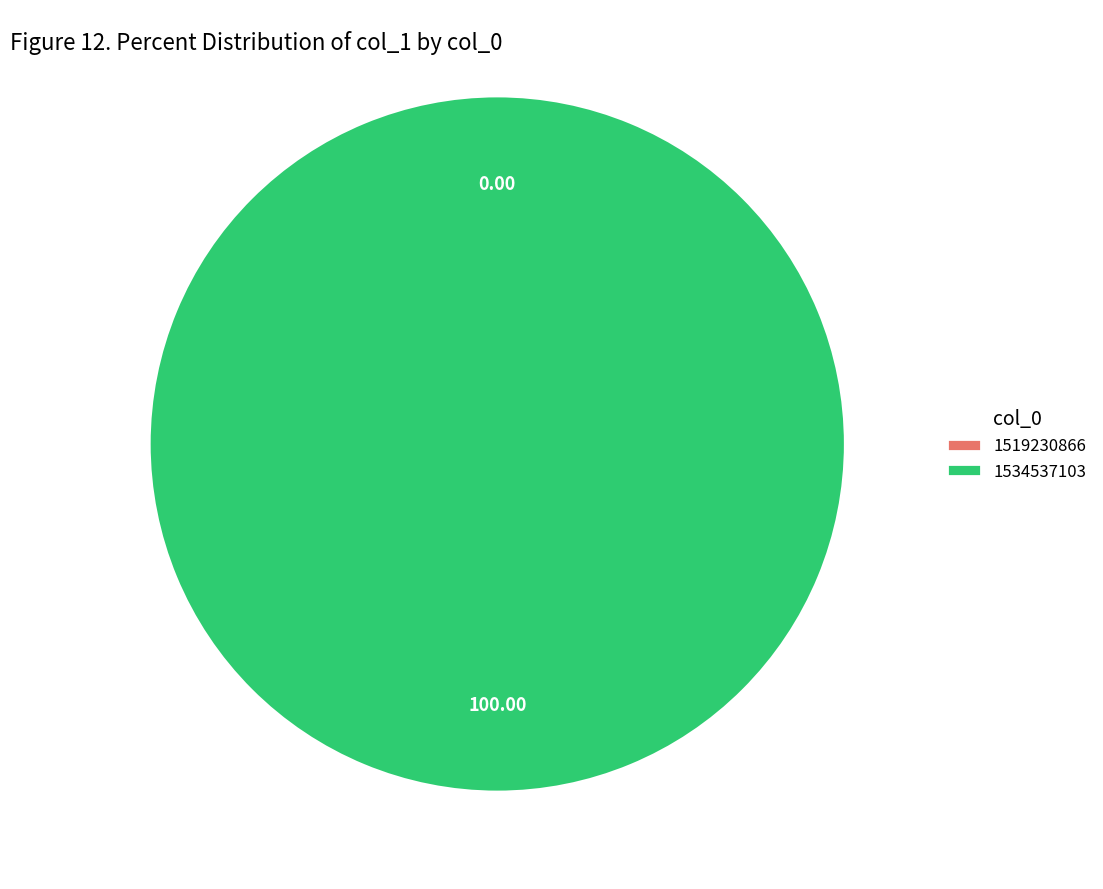

To the nearest percent, what is the difference between the largest and smallest slice percentages?

100%